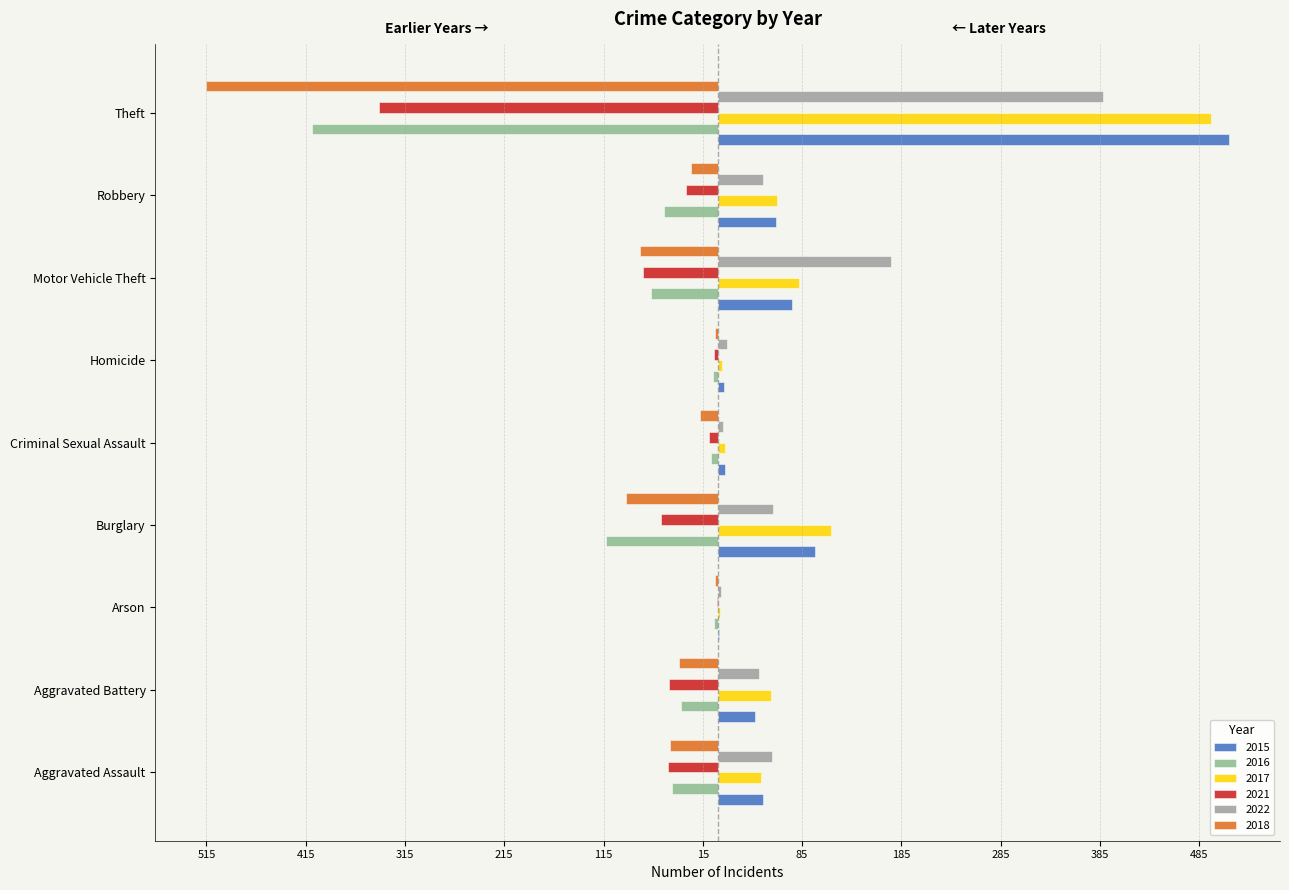

Reading left to right, extract all data points from this chart.

2015: Aggravated Assault=46	Aggravated Battery=38	Arson=1	Burglary=98	Criminal Sexual Assault=7	Homicide=6	Motor Vehicle Theft=75	Robbery=59	Theft=515
2016: Aggravated Assault=-46	Aggravated Battery=-37	Arson=-4	Burglary=-112	Criminal Sexual Assault=-7	Homicide=-5	Motor Vehicle Theft=-67	Robbery=-54	Theft=-409
2017: Aggravated Assault=44	Aggravated Battery=54	Arson=2	Burglary=114	Criminal Sexual Assault=7	Homicide=4	Motor Vehicle Theft=82	Robbery=60	Theft=497
2021: Aggravated Assault=-50	Aggravated Battery=-49	Arson=-1	Burglary=-57	Criminal Sexual Assault=-9	Homicide=-4	Motor Vehicle Theft=-75	Robbery=-32	Theft=-341
2022: Aggravated Assault=55	Aggravated Battery=42	Arson=3	Burglary=56	Criminal Sexual Assault=5	Homicide=9	Motor Vehicle Theft=175	Robbery=46	Theft=388
2018: Aggravated Assault=-48	Aggravated Battery=-39	Arson=-3	Burglary=-92	Criminal Sexual Assault=-18	Homicide=-3	Motor Vehicle Theft=-78	Robbery=-27	Theft=-515